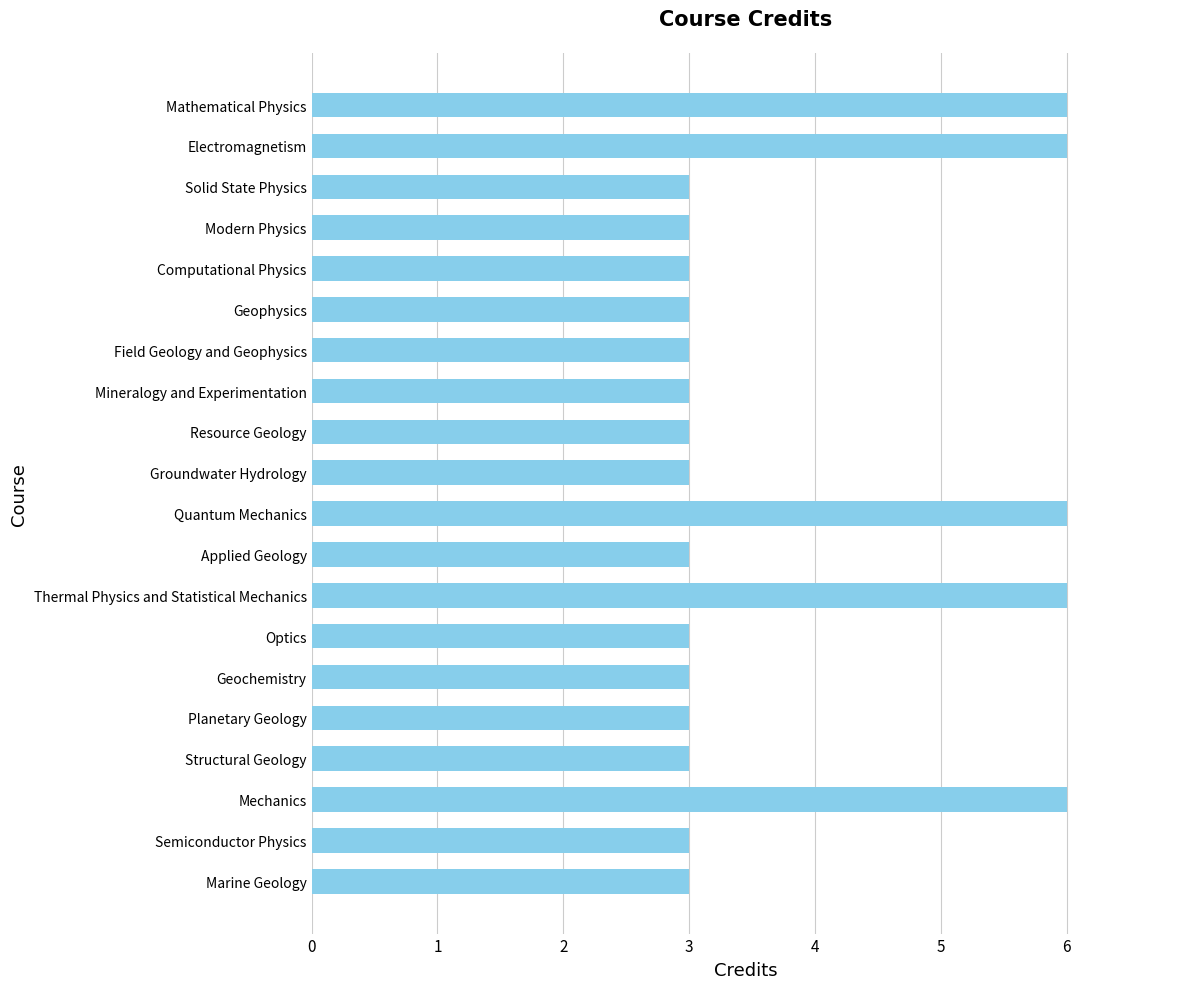

What is the minimum value shown in the chart?

3